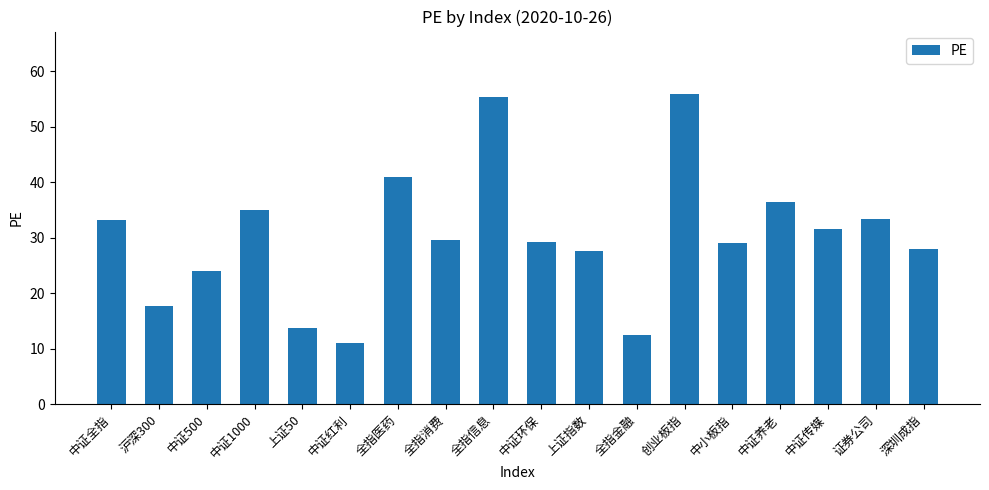

What is the ratio of the value at 全指消费 to the value at 中小板指?

1.0